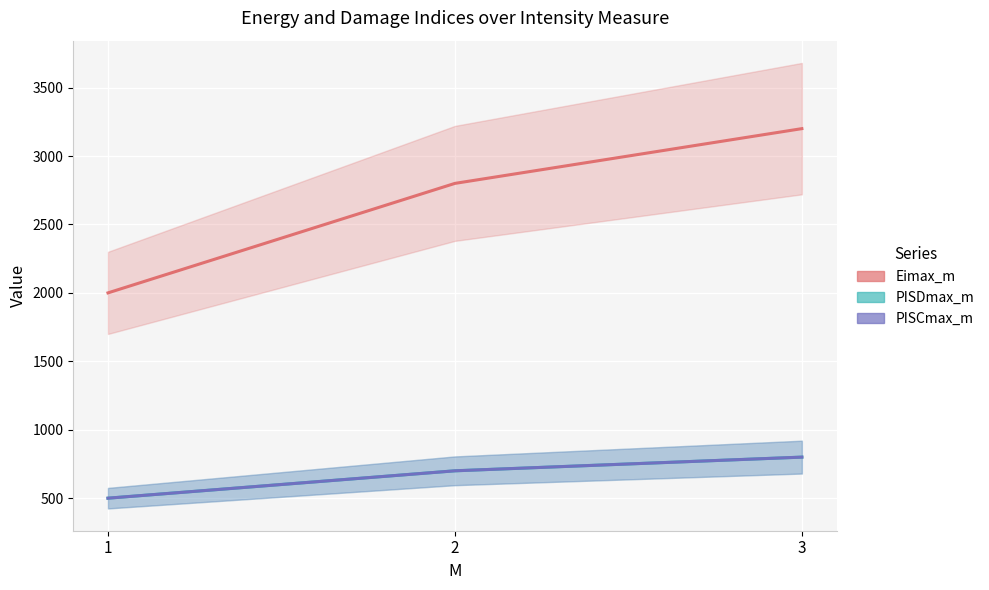

What is the difference between the PISDmax_m values at 2 and 3?

100